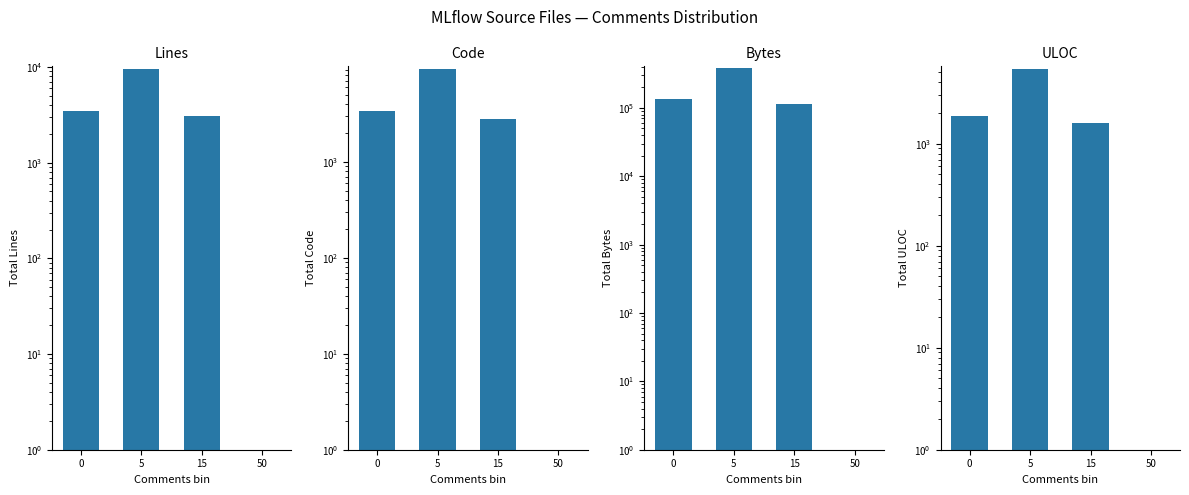

What is the value of the Bytes bar at the 3rd from the left?

115872